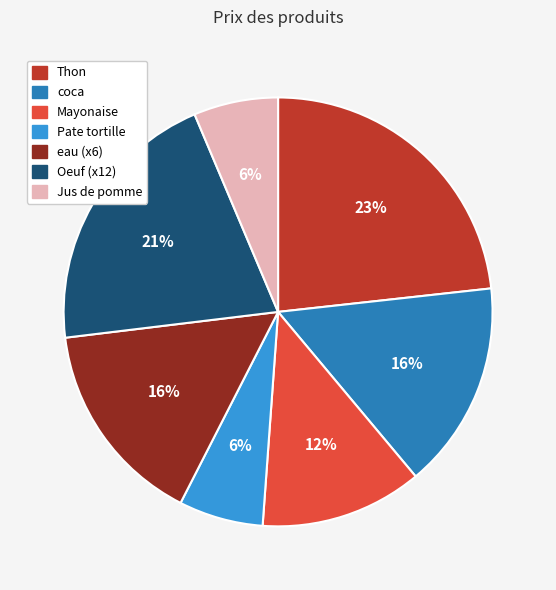

Between eau (x6) and Thon, which is larger?

Thon